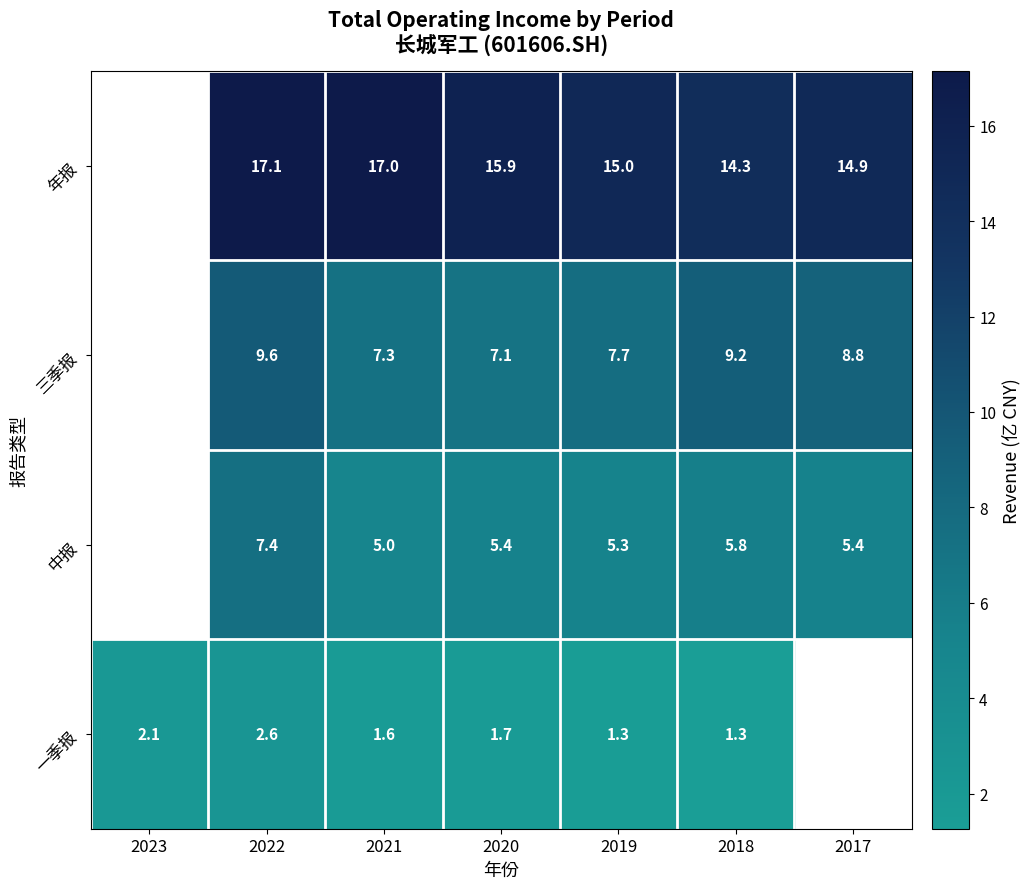

Between 2023 and 2021, which is larger?

2021